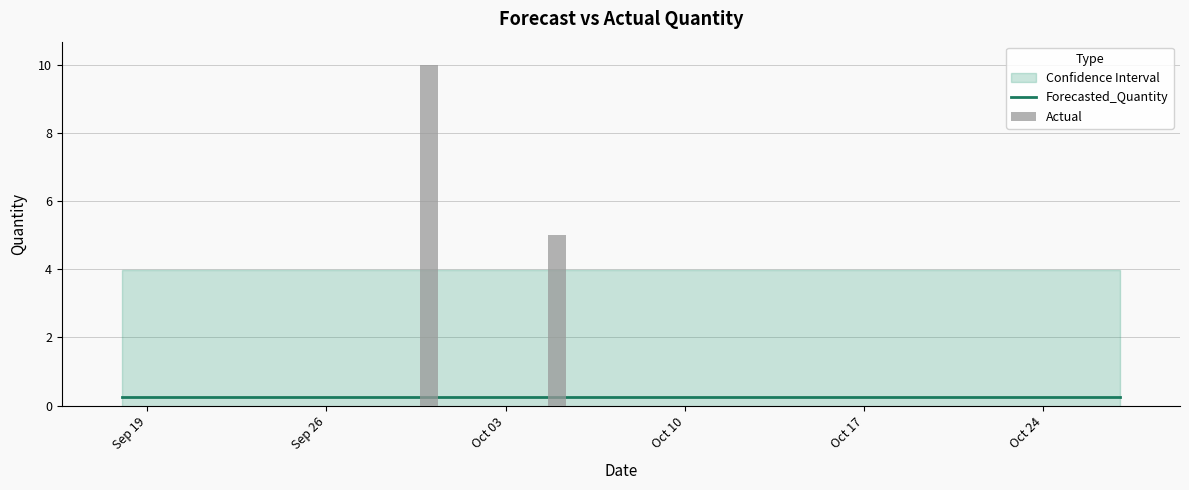

Reading left to right, extract all data points from this chart.

Forecasted_Quantity: 0.3	0.3	0.3	0.3	0.3	0.3	0.3	0.3	0.3	0.3	0.3	0.3	0.3	0.3	0.3	0.3	0.3	0.3	0.3	0.3	0.3	0.3	0.3	0.3	0.3	0.3	0.3	0.3	0.3	0.3	0.3	0.3	0.3	0.3	0.3	0.3	0.3	0.3	0.3	0.3
Actual: 0.0	0.0	0.0	0.0	0.0	0.0	0.0	0.0	0.0	0.0	0.0	0.0	10.0	0.0	0.0	0.0	0.0	5.0	0.0	0.0	0.0	0.0	0.0	0.0	0.0	0.0	0.0	0.0	0.0	0.0	0.0	0.0	0.0	0.0	0.0	0.0	0.0	0.0	0.0	0.0